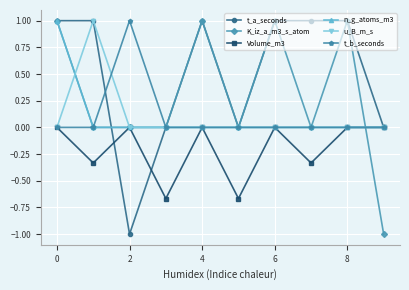

True or false: Volume_m3 has more than 0 points higher than both neighbors.

True